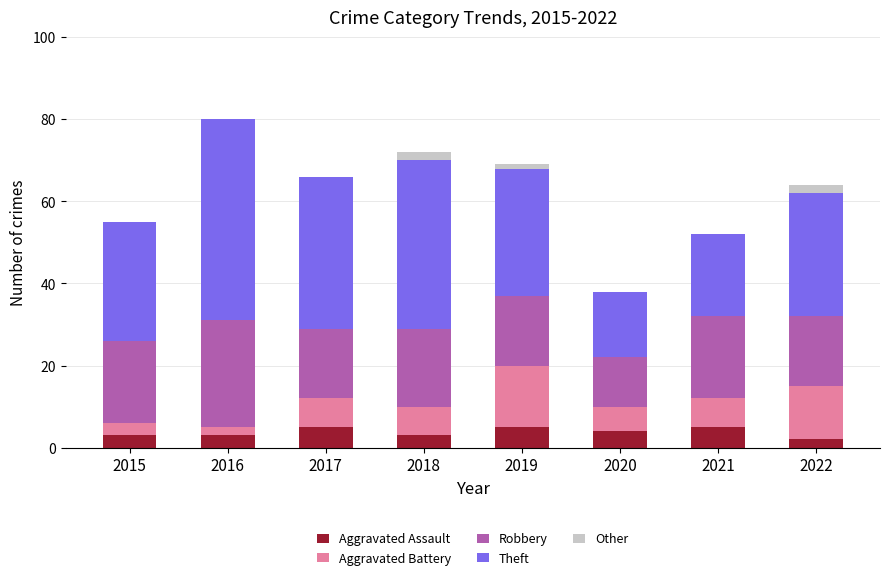

What is the total value across all series at 2022?

64